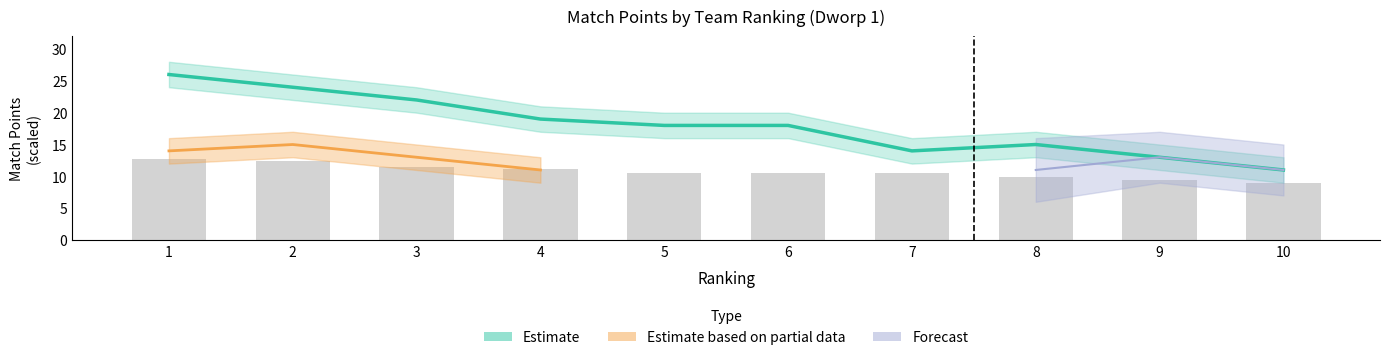

Reading left to right, extract all data points from this chart.

MP: 26.0	24.0	22.0	19.0	18.0	18.0	14.0	15.0	13.0	11.0
BP: 12.8	12.4	11.4	11.2	10.6	10.6	10.5	9.9	9.4	9.0